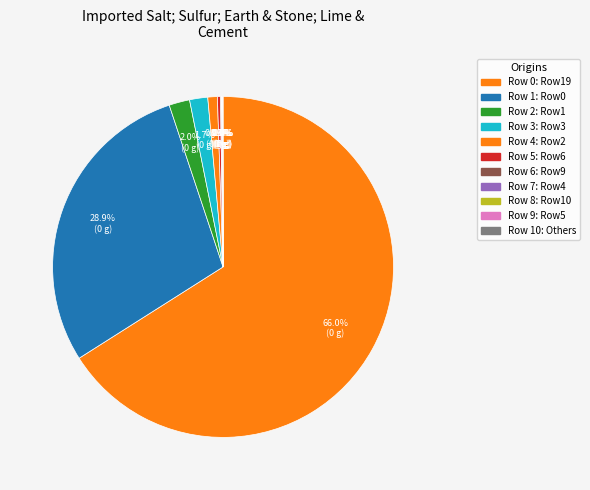

Is there a majority slice in this chart?

Yes